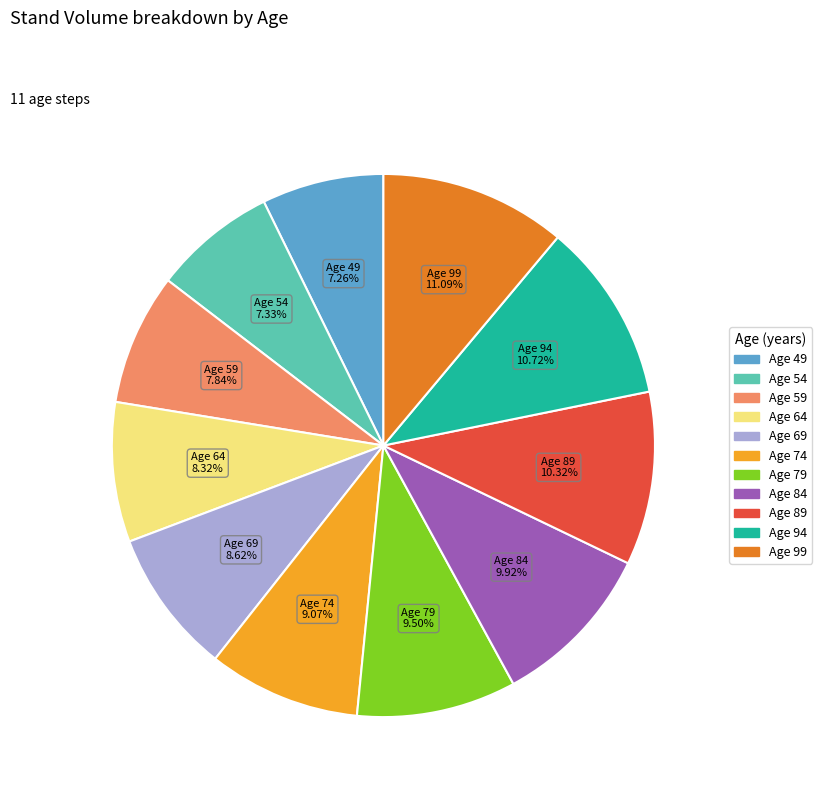

Is there a majority slice in this chart?

No